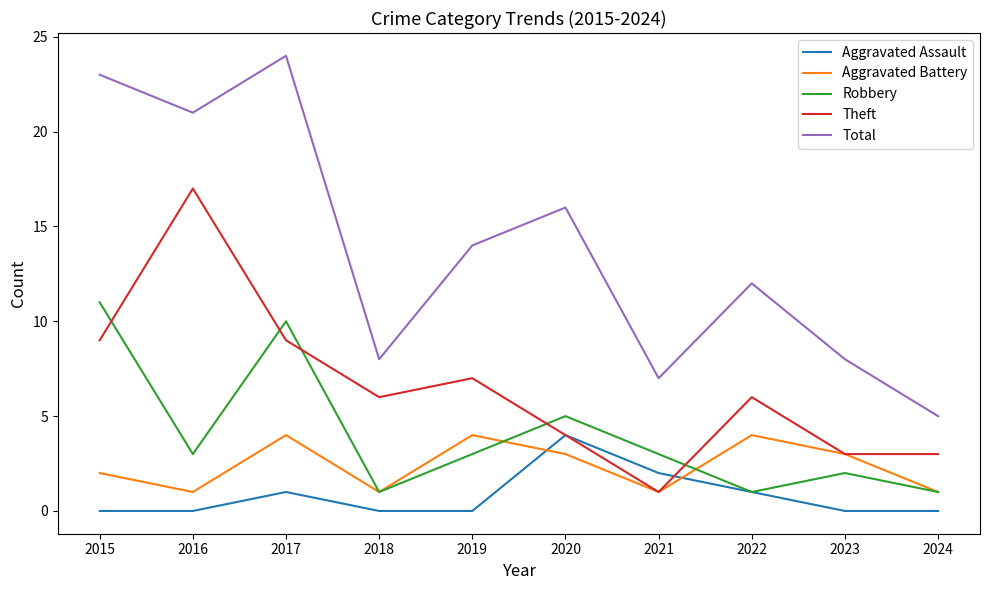

How many lines are shown in the chart?

5